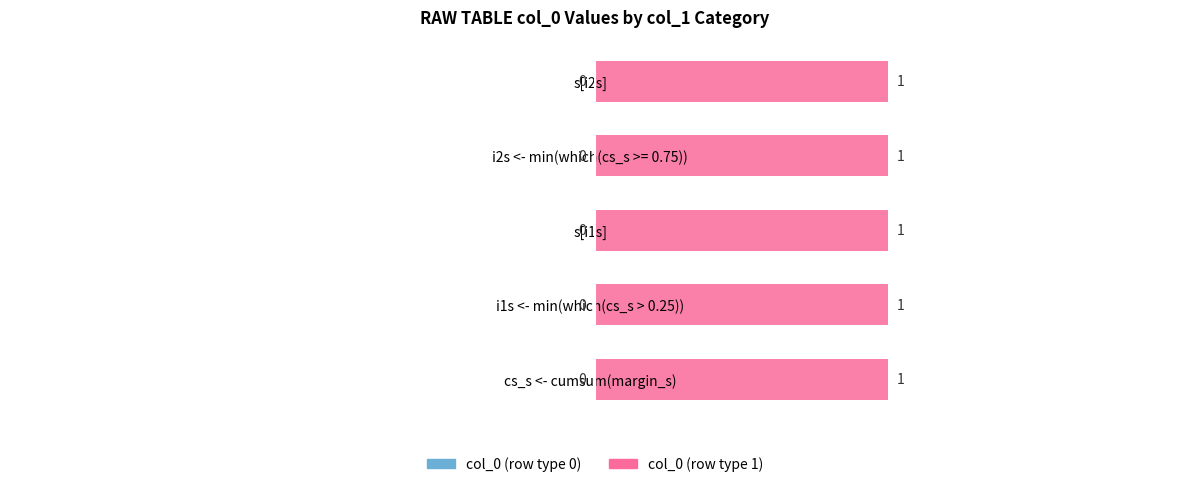

What are all the series names shown in the legend?

col_0 (row type 0), col_0 (row type 1)